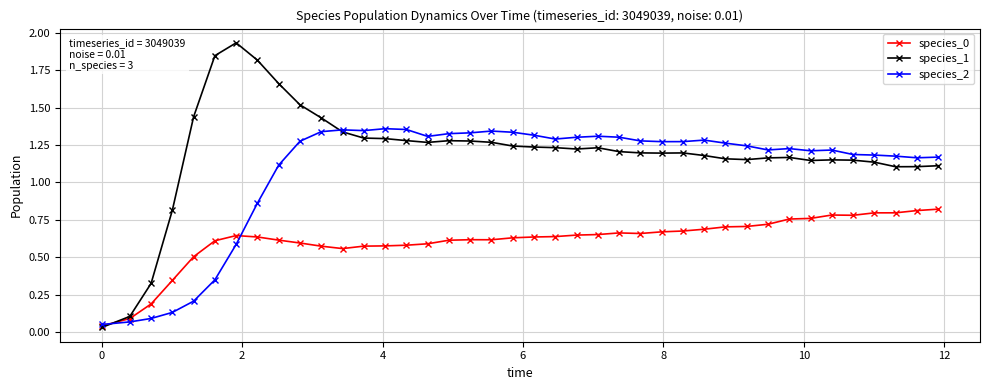

Which series has the largest range (max minus min)?

species_1